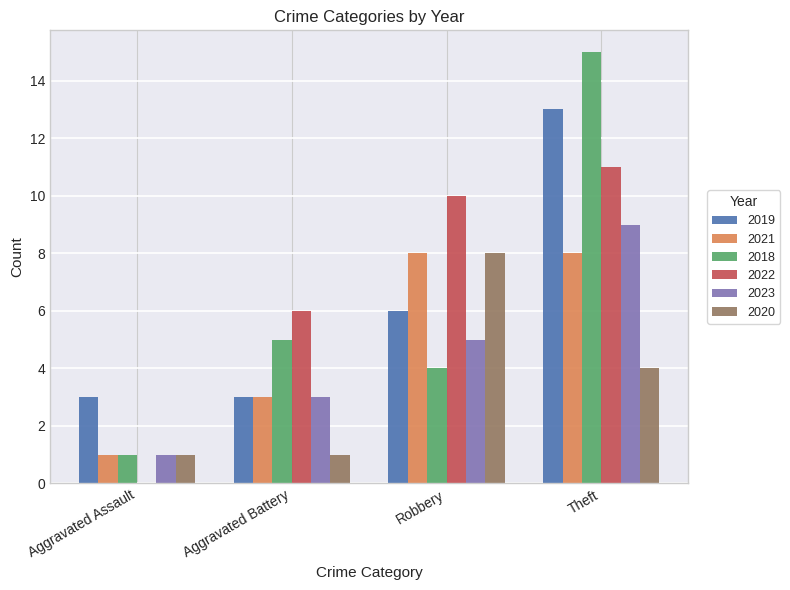

The value of 2020 at Theft is 4. True or false?

True